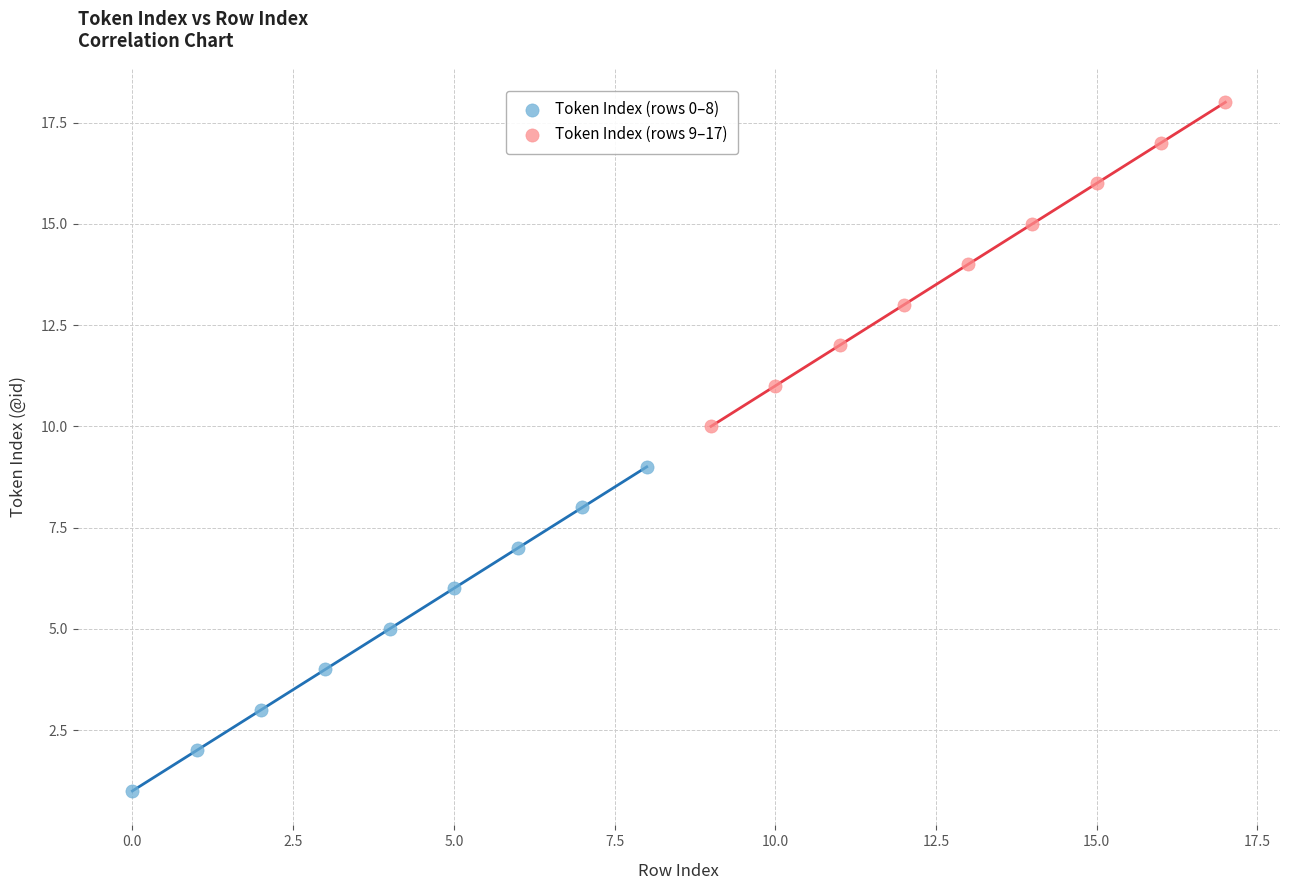

Which series reaches the minimum Y coordinate?

Token Index (rows 0–8)